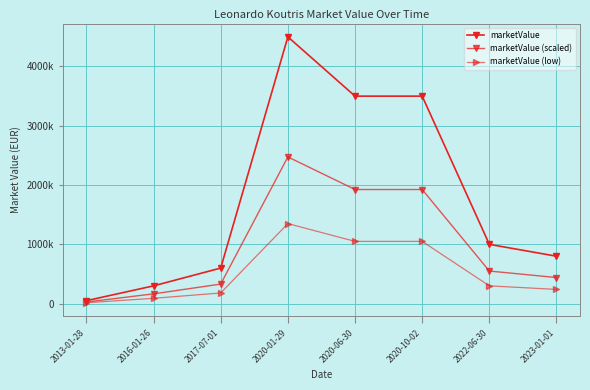

Is this an area chart (filled region under the line)?

No